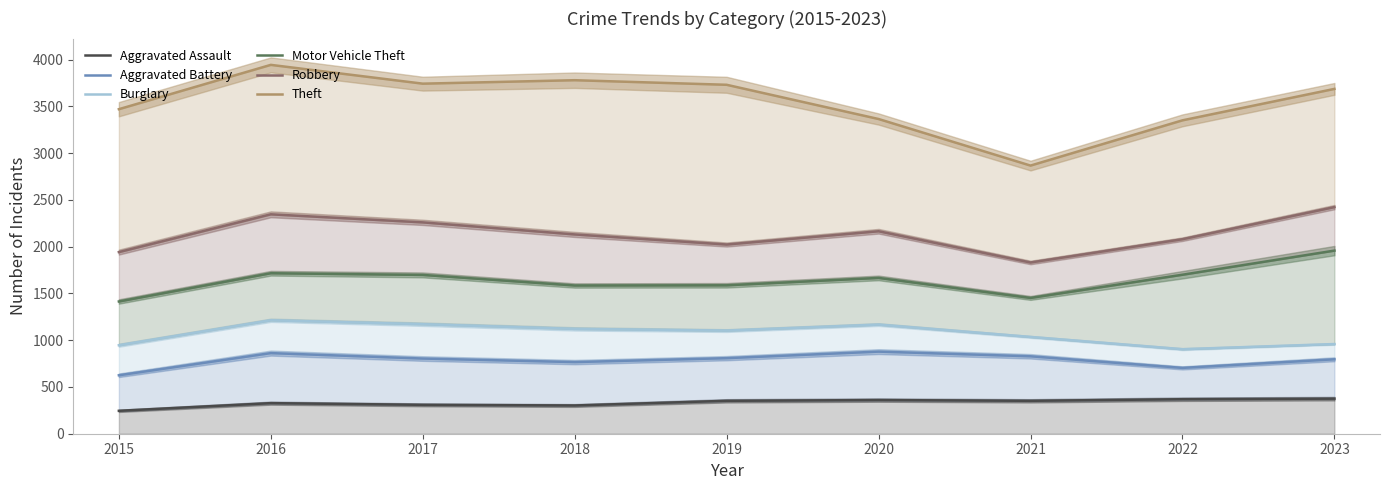

What is the difference between the second highest and minimum values in the Theft series?

913